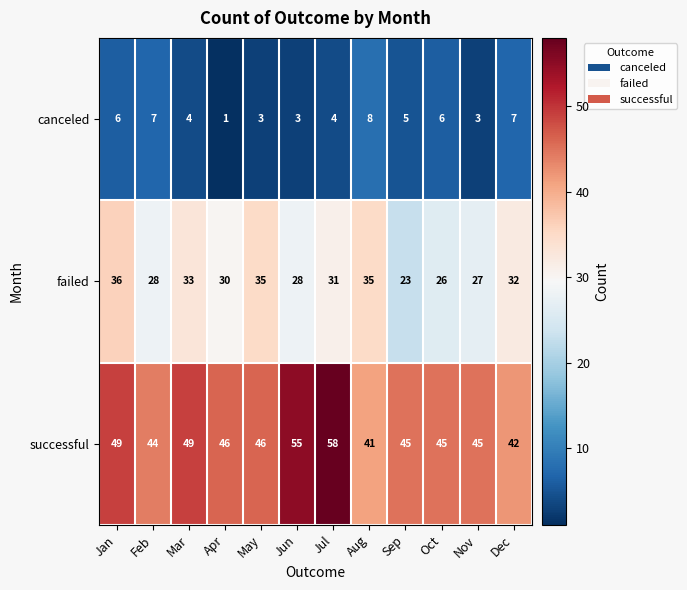

How many categories are shown in the chart?

12